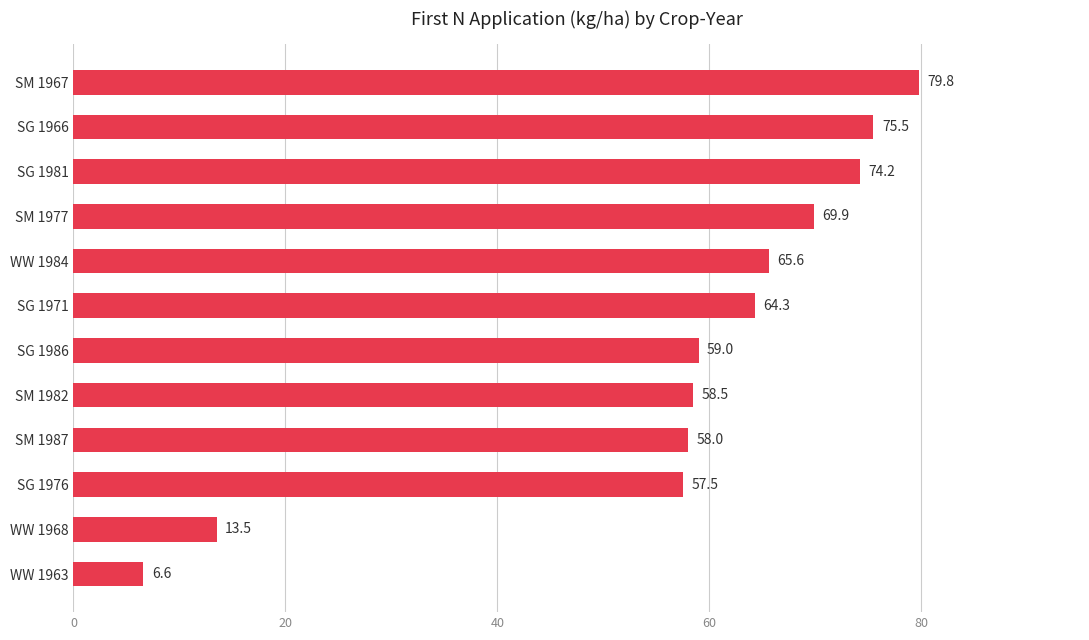

List the labels in order of value, smallest first.

WW 1963, WW 1968, SG 1976, SM 1987, SM 1982, SG 1986, SG 1971, WW 1984, SM 1977, SG 1981, SG 1966, SM 1967